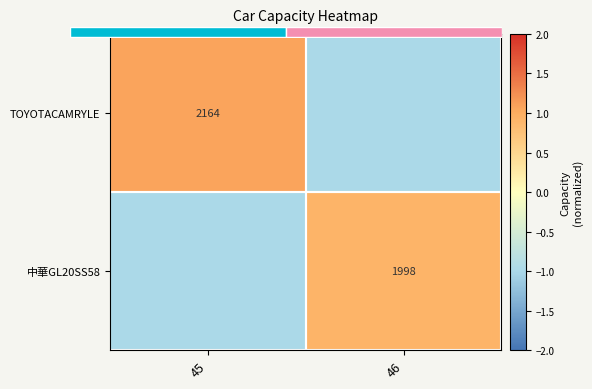

Which category has the highest value in the 中華GL20SS58 series?

46